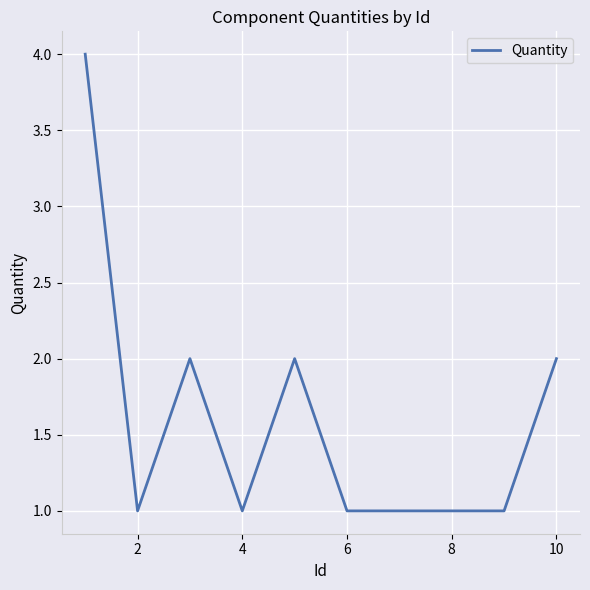

What is the greatest value displayed?

4